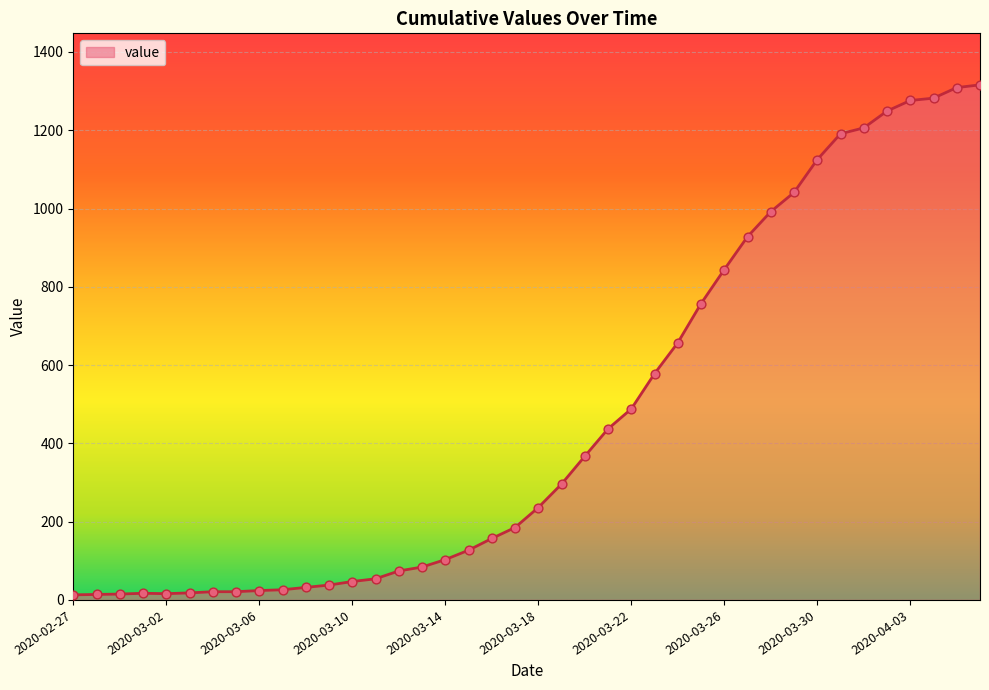

What is the greatest value displayed?

1316